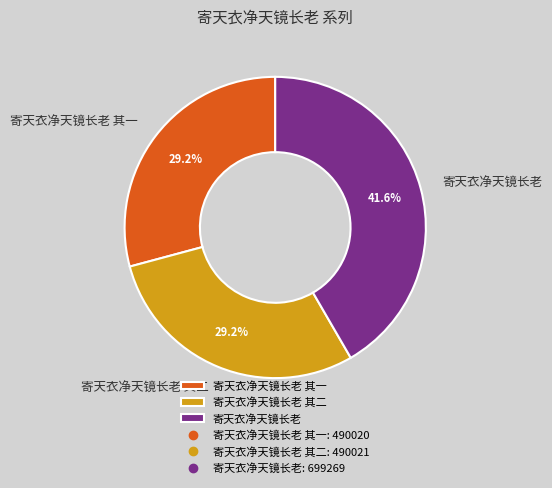

To the nearest percent, what is the average slice percentage?

33%